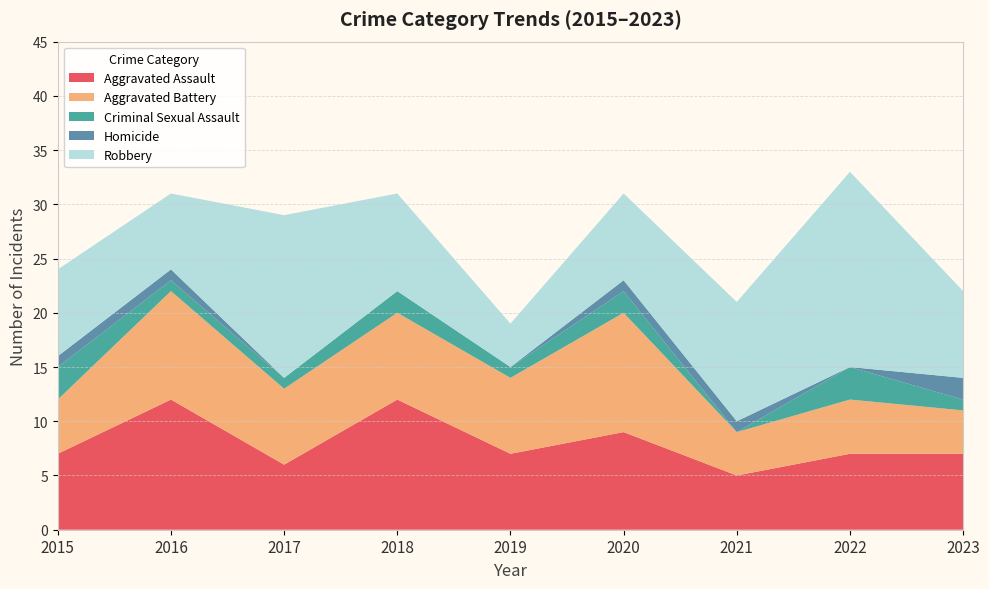

Reading left to right, transcribe all the data shown in this chart.

Aggravated Assault: 2015=7	2016=12	2017=6	2018=12	2019=7	2020=9	2021=5	2022=7	2023=7
Aggravated Battery: 2015=5	2016=10	2017=7	2018=8	2019=7	2020=11	2021=4	2022=5	2023=4
Criminal Sexual Assault: 2015=3	2016=1	2017=1	2018=2	2019=1	2020=2	2021=0	2022=3	2023=1
Homicide: 2015=1	2016=1	2017=0	2018=0	2019=0	2020=1	2021=1	2022=0	2023=2
Robbery: 2015=8	2016=7	2017=15	2018=9	2019=4	2020=8	2021=11	2022=18	2023=8